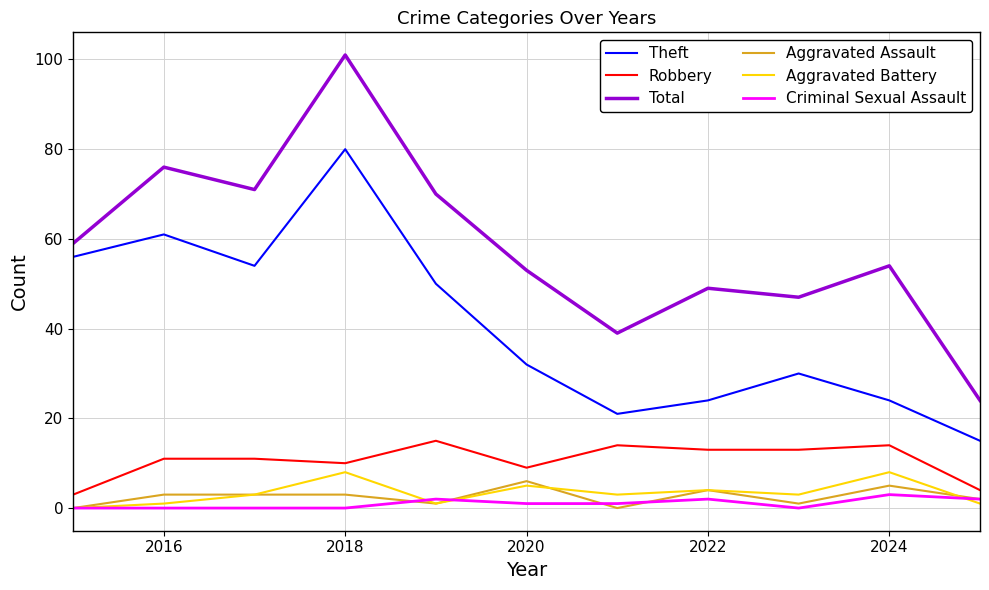

Rank the series by their maximum value, from lowest to highest.

Criminal Sexual Assault, Aggravated Assault, Aggravated Battery, Robbery, Theft, Total